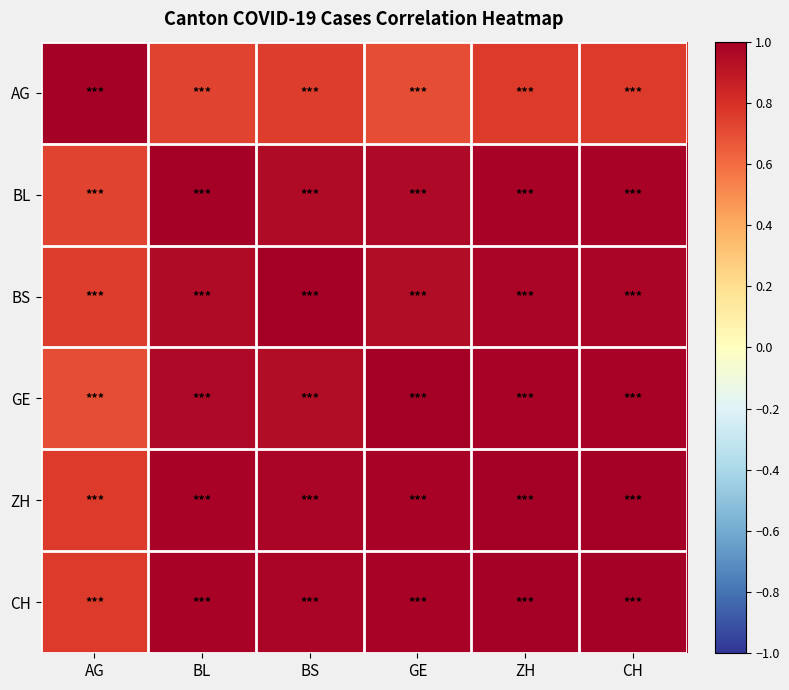

At how many categories does at least one series exceed 0?

6